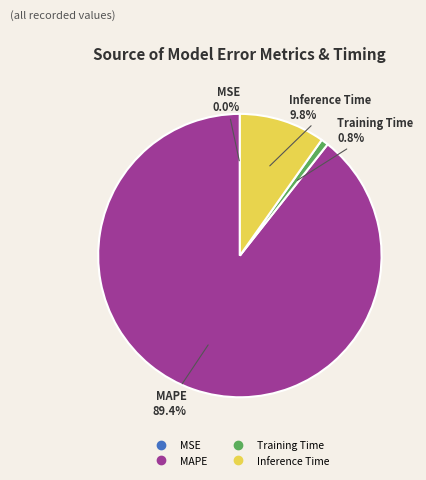

Is there a majority slice in this chart?

Yes